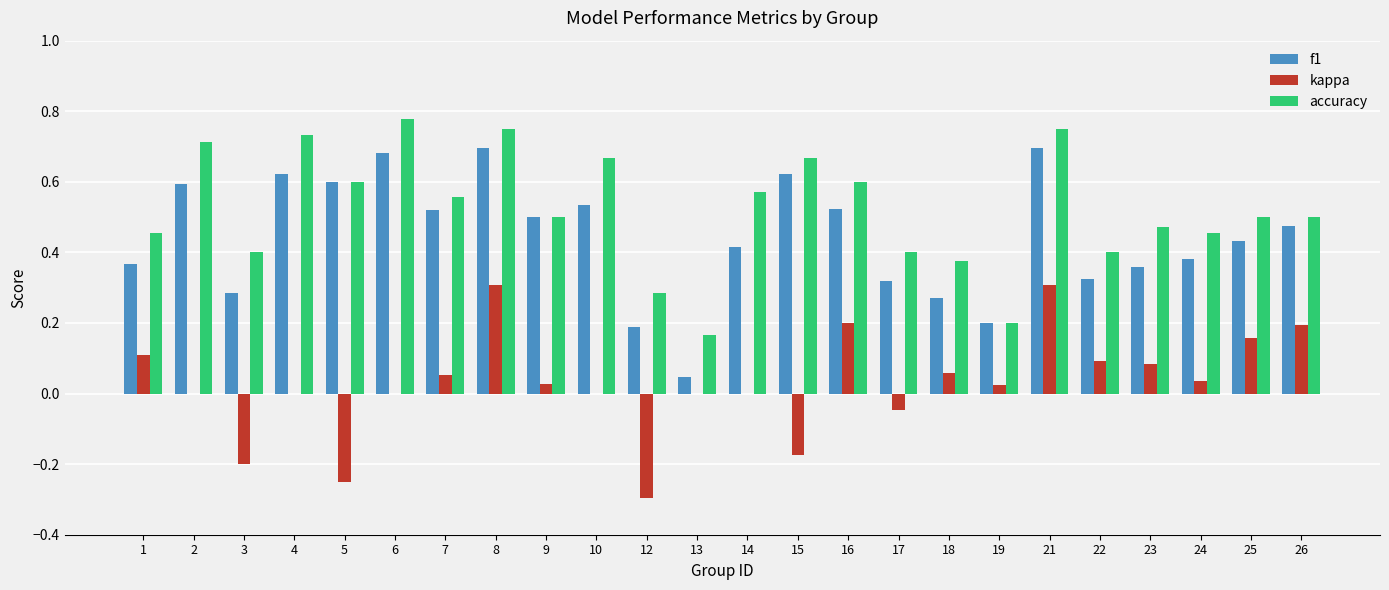

Which series changed the most between 18 and 21?

f1